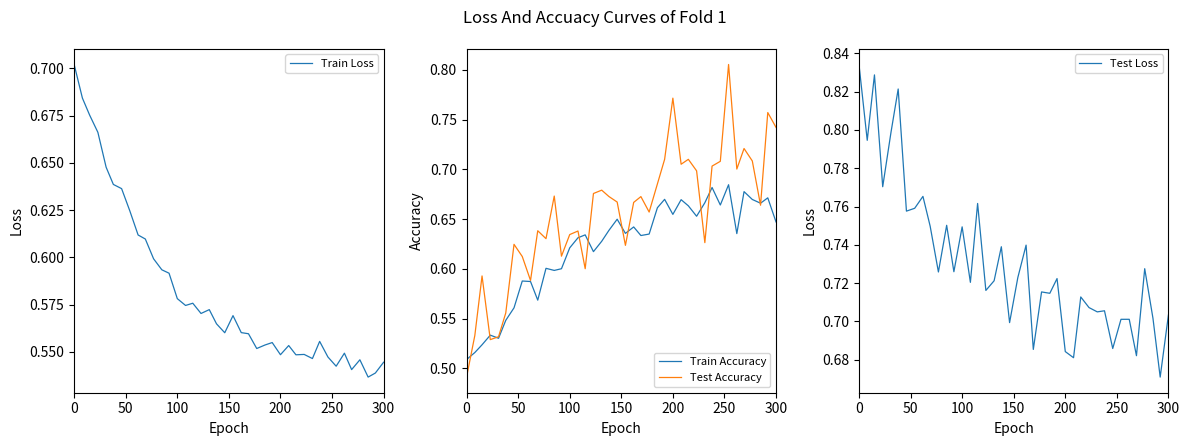

Does the chart display data point markers on the line(s)?

No